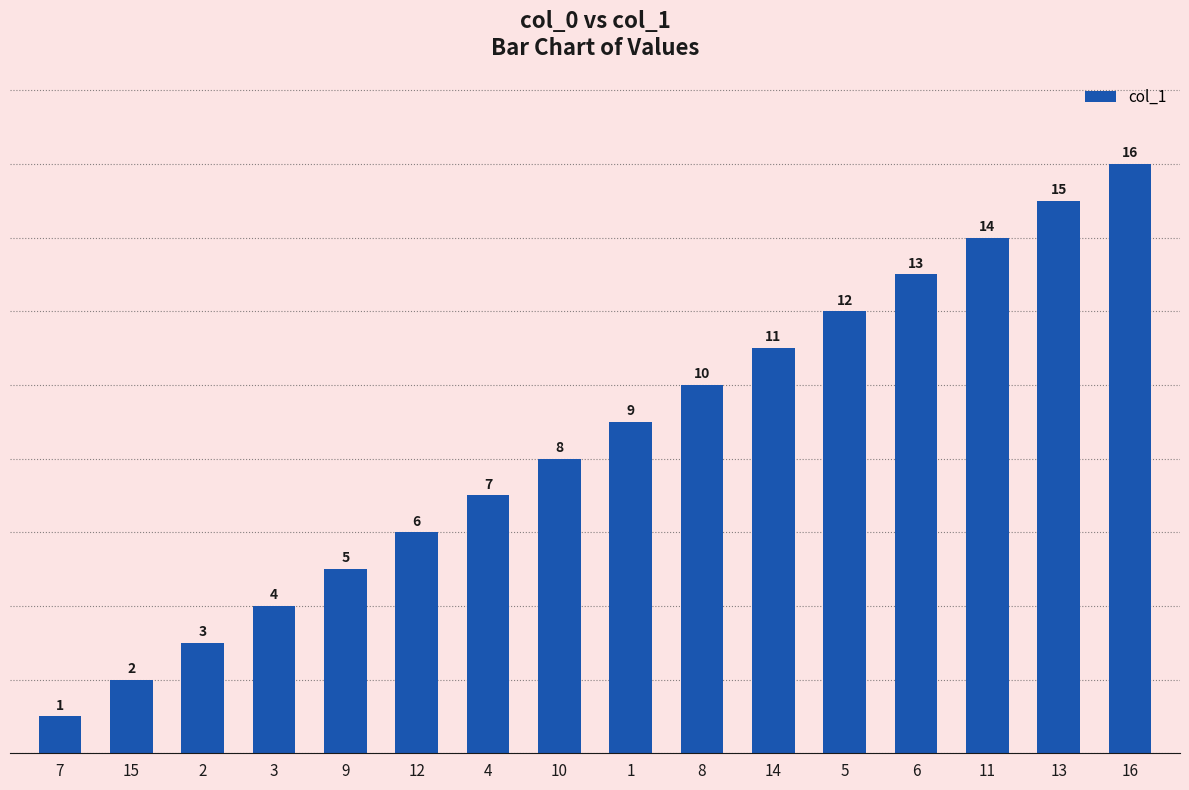

What is the sum of all values?

136